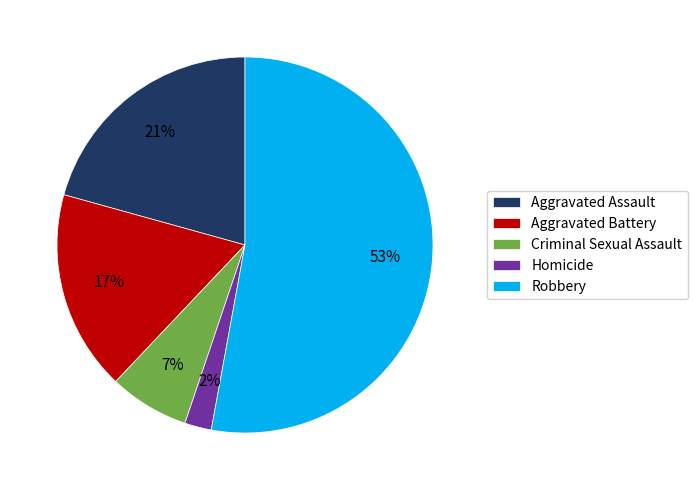

What percentage is the Aggravated Assault slice, to the nearest percent?

21%